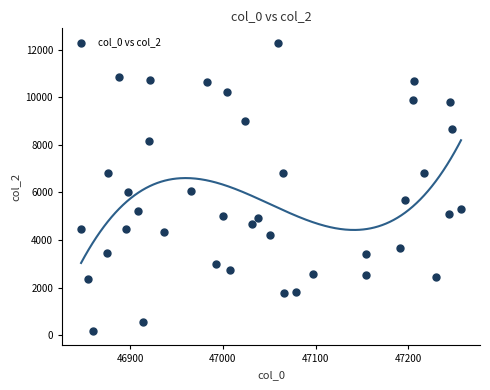

What is the range of X values (max minus min)?

410